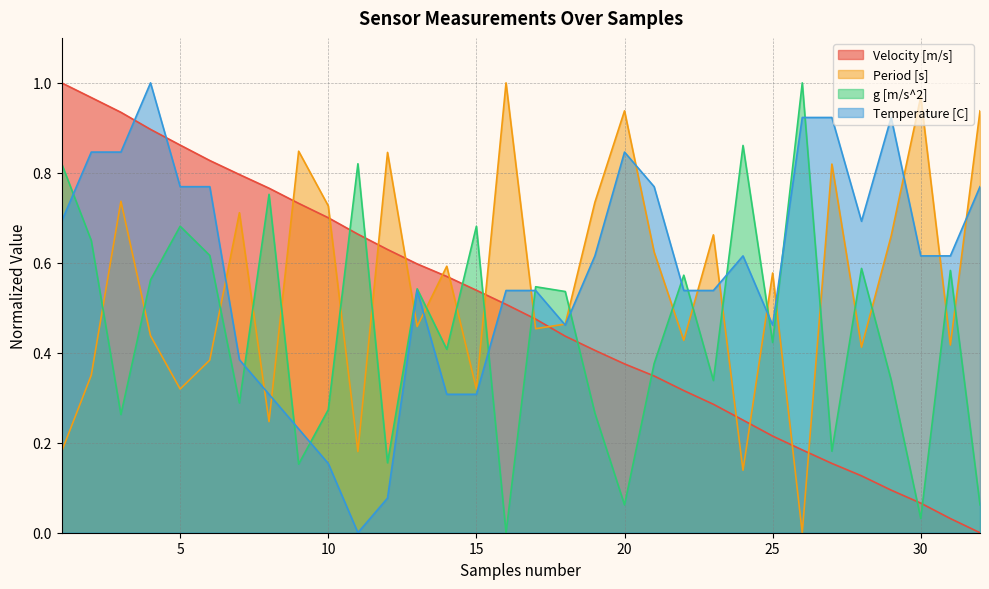

What is the difference between the Temperature [C] values at 29 and 8?

0.6